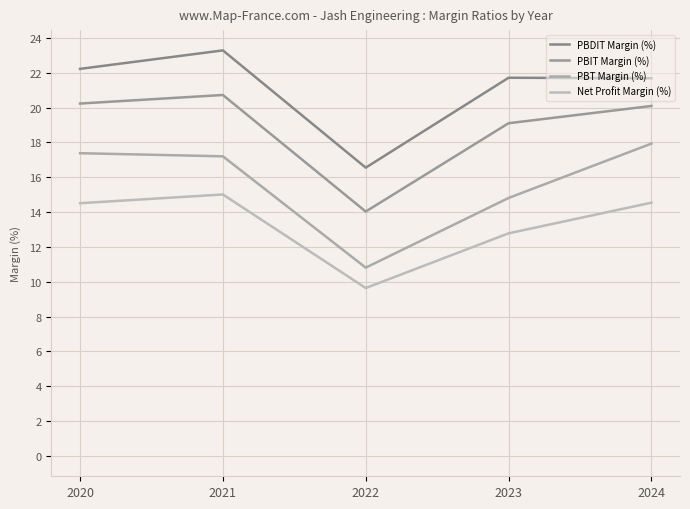

What is the average value of the Net Profit Margin (%) series?

13.3